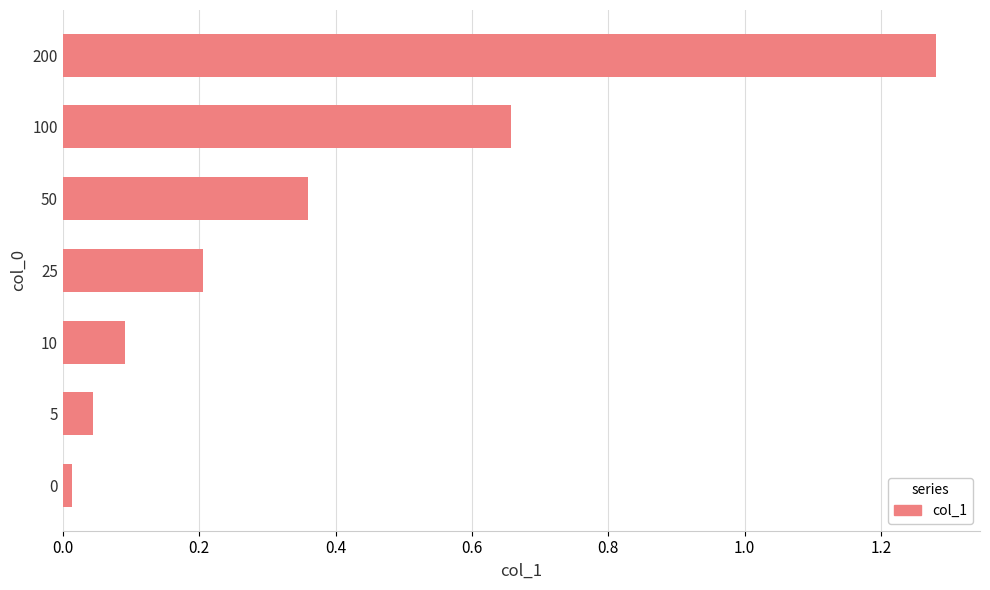

Is it true that the value at 25 is 0.2?

True